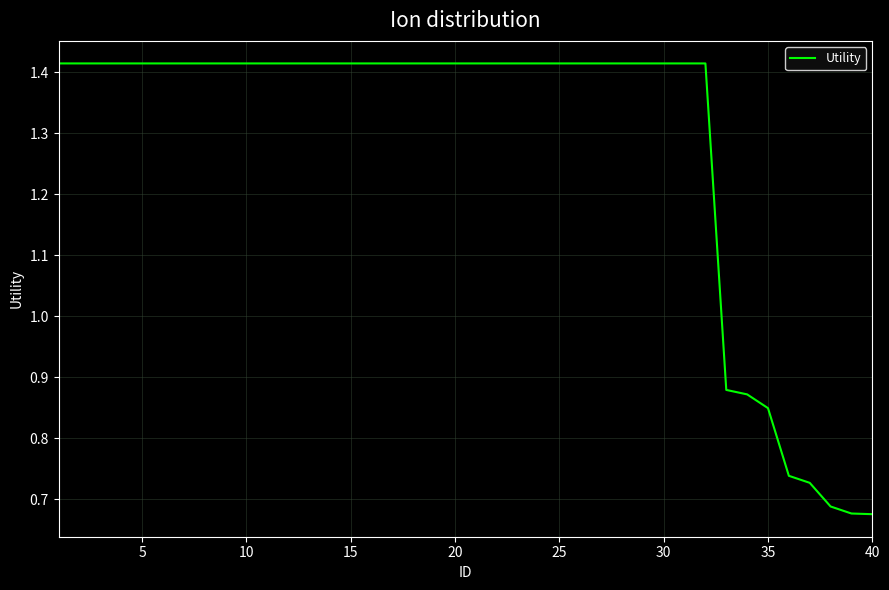

How many lines are shown in the chart?

1